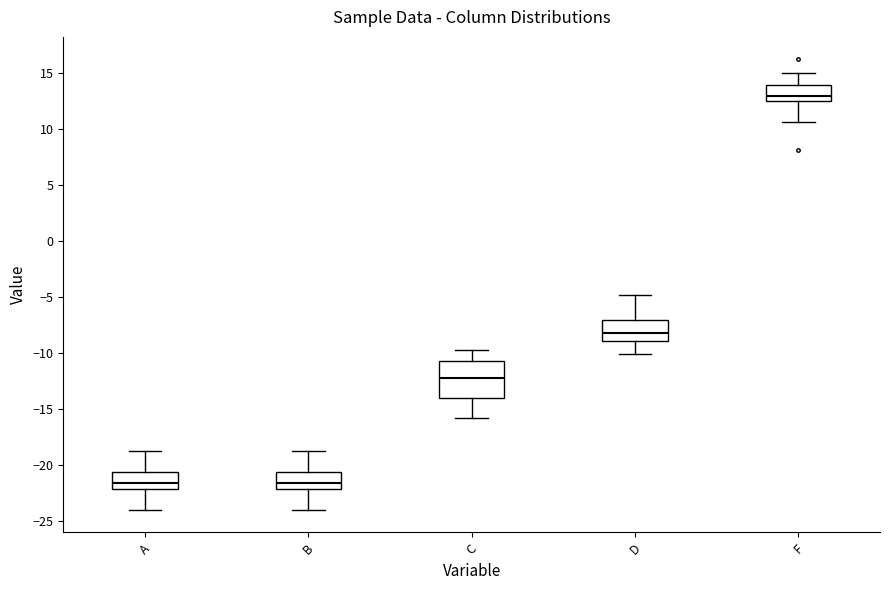

Which box's median line is the highest?

F